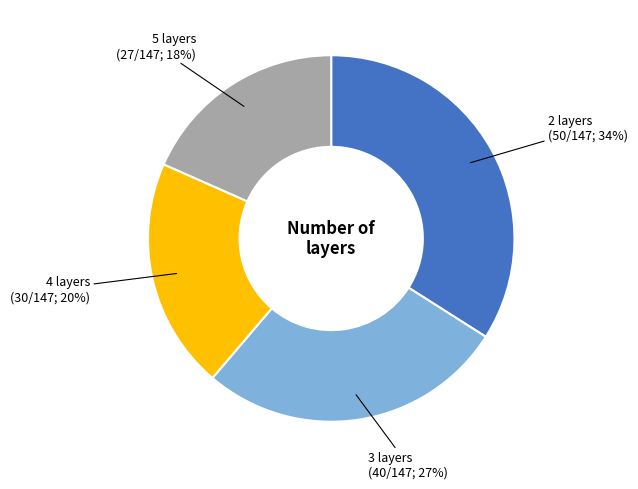

Approximately how many times larger is the value at 4 compared to 2?

0.6